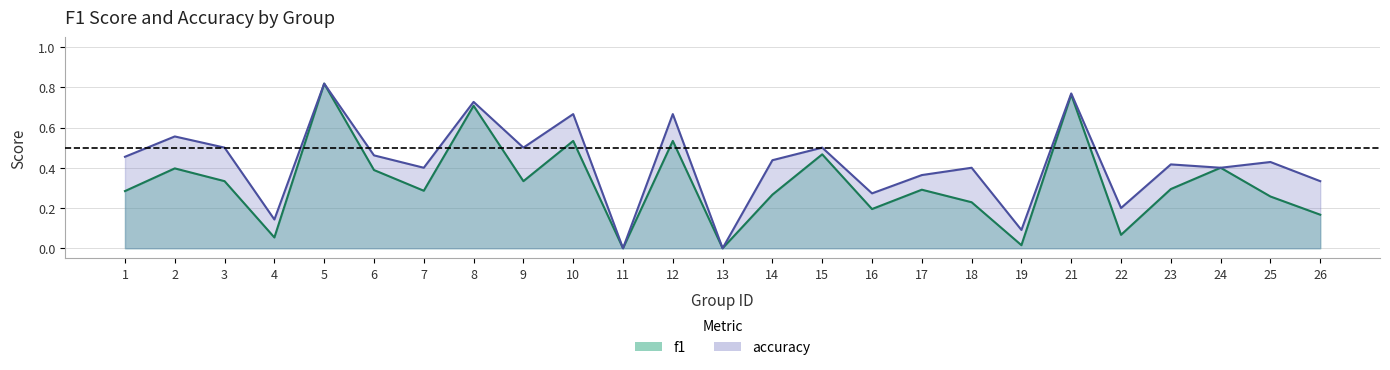

Is it true that f1 equals 0.9 at 12?

False